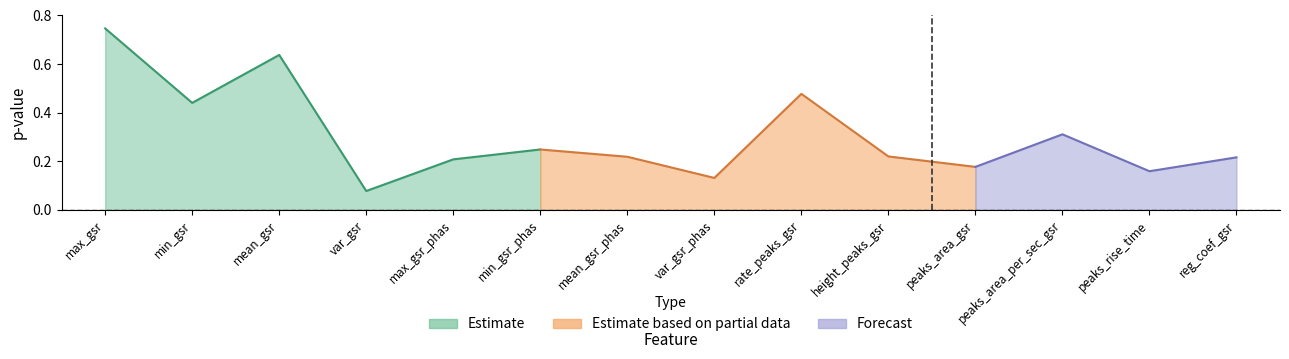

List the labels in order of value, smallest first.

var_gsr, var_gsr_phas, peaks_rise_time, peaks_area_gsr, max_gsr_phas, reg_coef_gsr, mean_gsr_phas, height_peaks_gsr, min_gsr_phas, peaks_area_per_sec_gsr, min_gsr, rate_peaks_gsr, mean_gsr, max_gsr